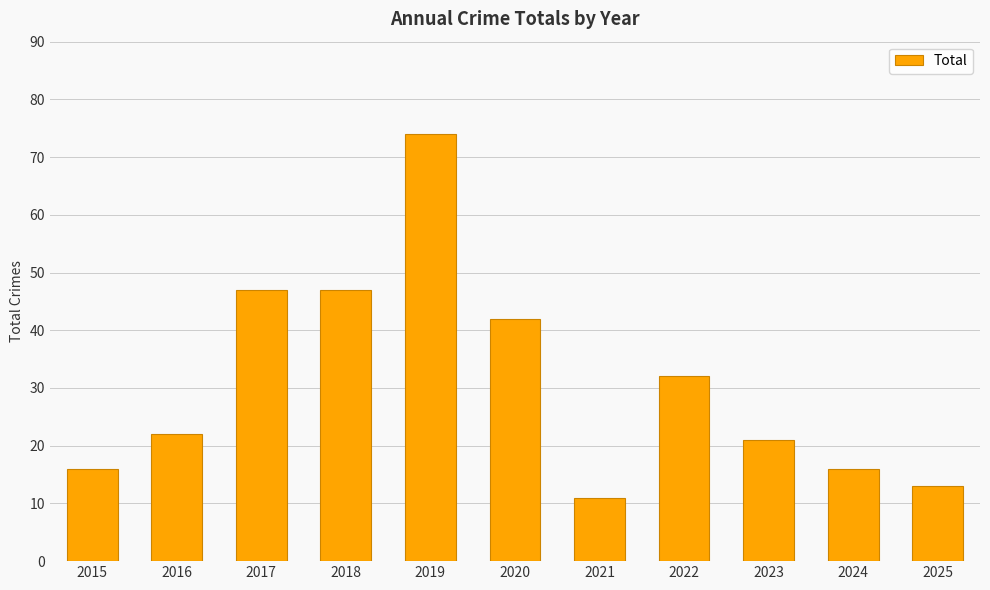

Read the value at 2018.

47